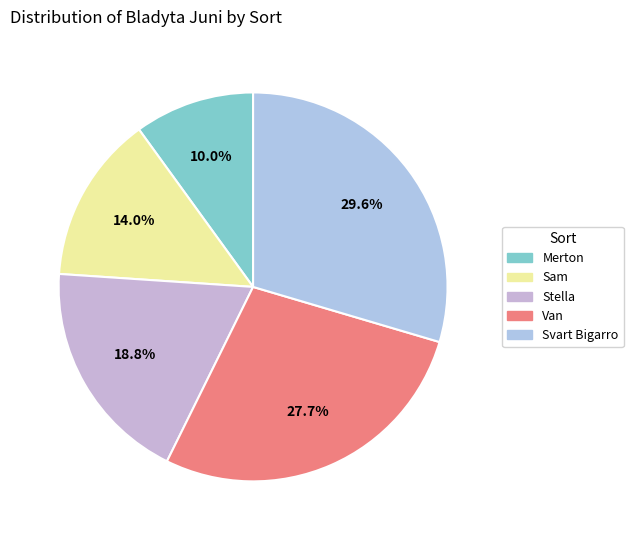

How many slices are in this pie chart?

5